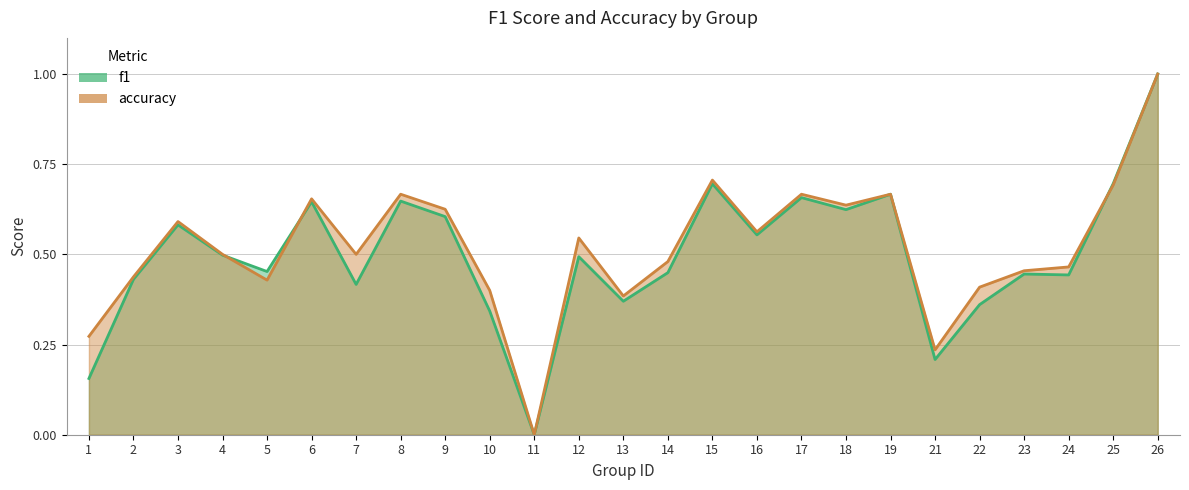

At which label does accuracy reach its minimum?

11